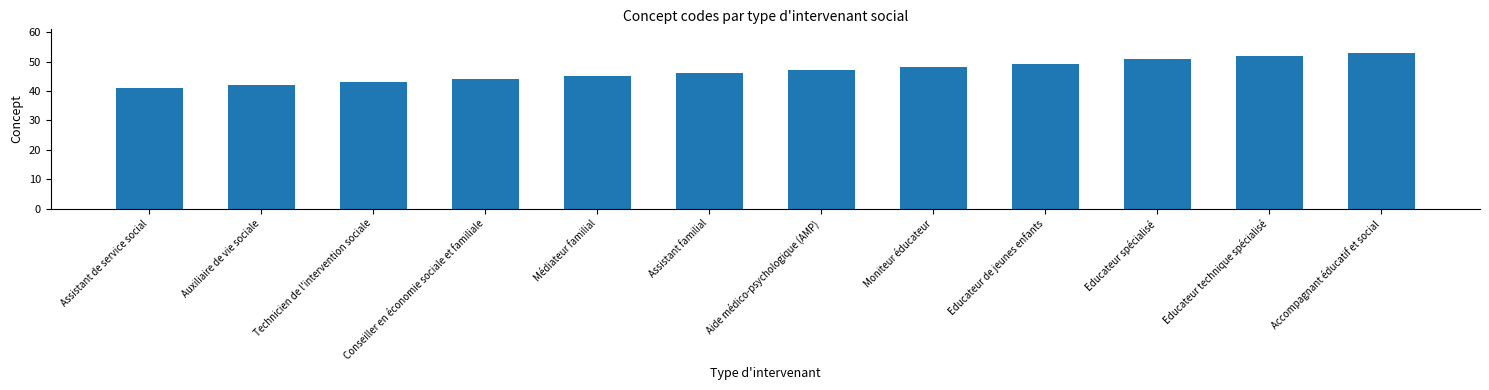

Reading left to right, extract all data points from this chart.

Assistant de service social=41	Auxiliaire de vie sociale=42	Technicien de l'intervention sociale=43	Conseiller en économie sociale et familiale=44	Médiateur familial=45	Assistant familial=46	Aide médico-psychologique (AMP)=47	Moniteur éducateur=48	Educateur de jeunes enfants=49	Educateur spécialisé=51	Educateur technique spécialisé=52	Accompagnant éducatif et social=53